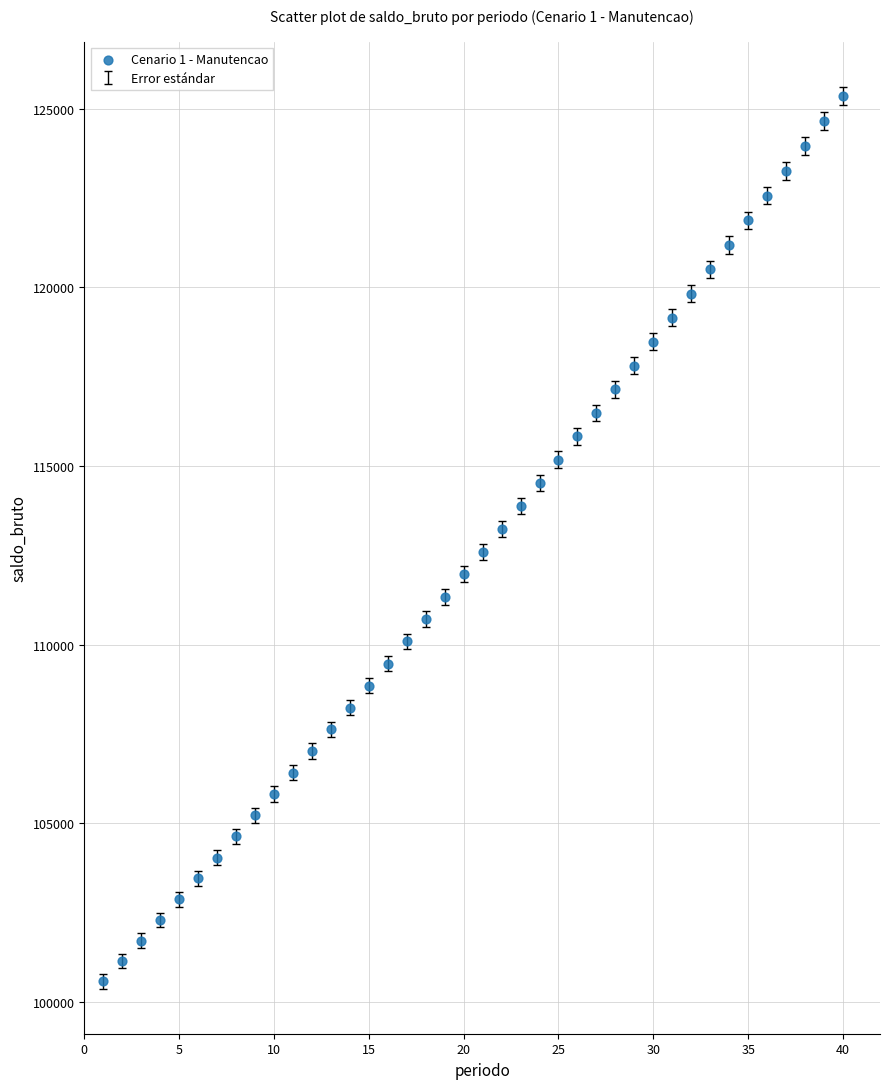

What is the range of Y values (max minus min)?

24804.6